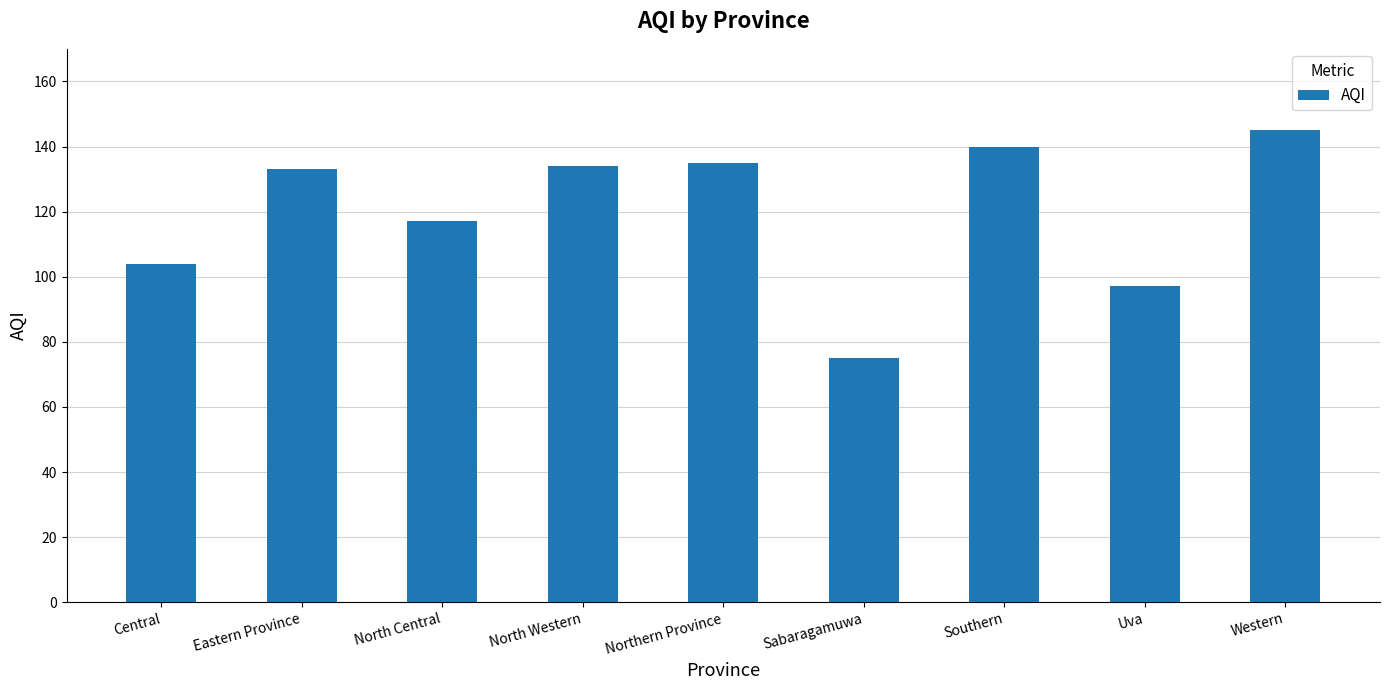

What is the difference between the values at North Western and Uva?

37